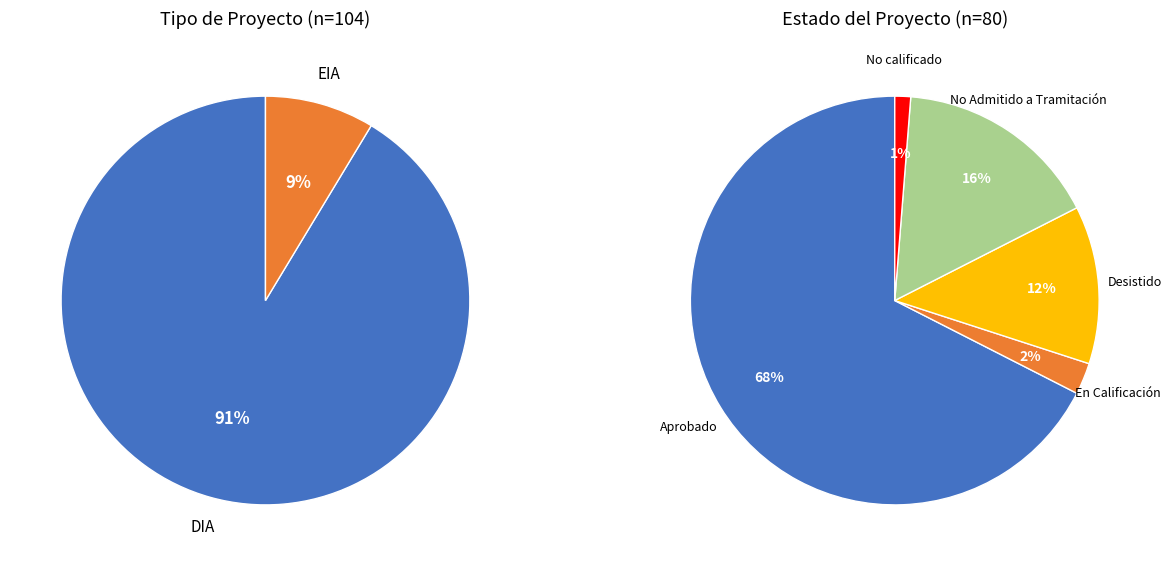

What is the total percentage of Aprobado and En Calificación?

70.0%